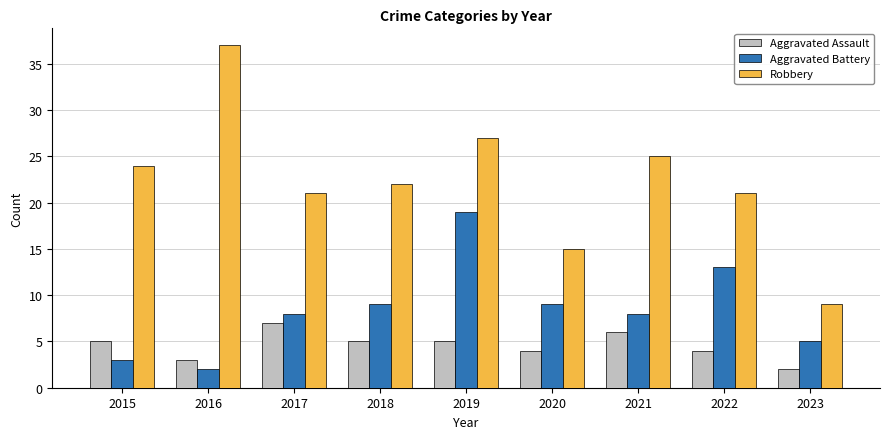

Are the bars horizontal?

No